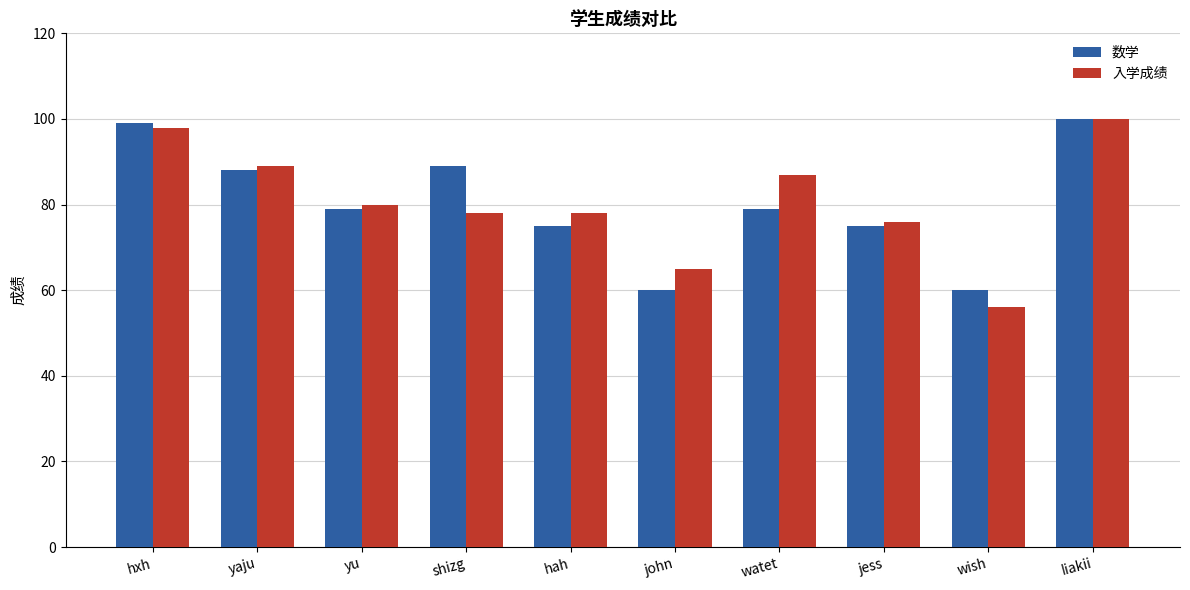

What is the minimum value shown in the chart?

56